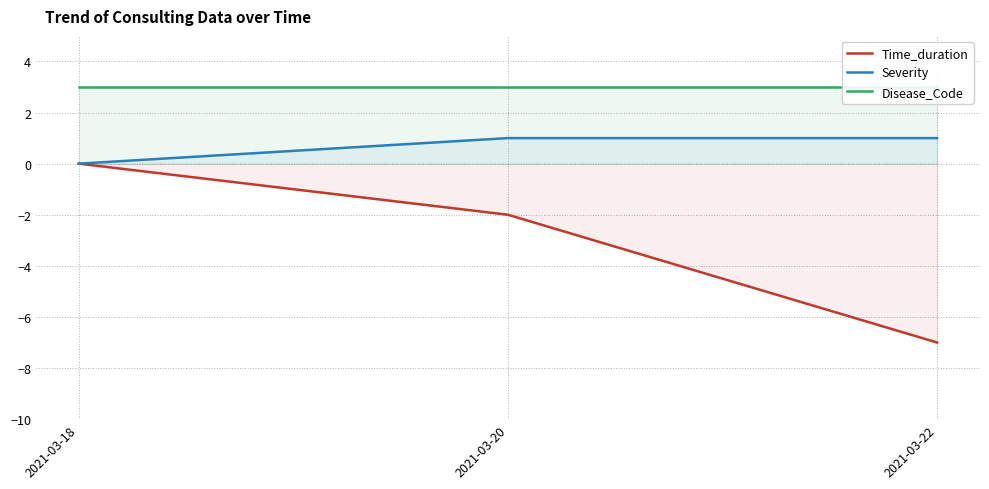

How many series are shown in this chart?

3